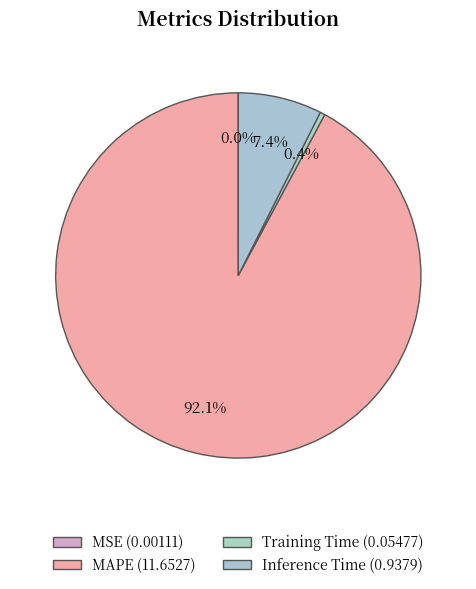

Count the number of slices in the pie.

4